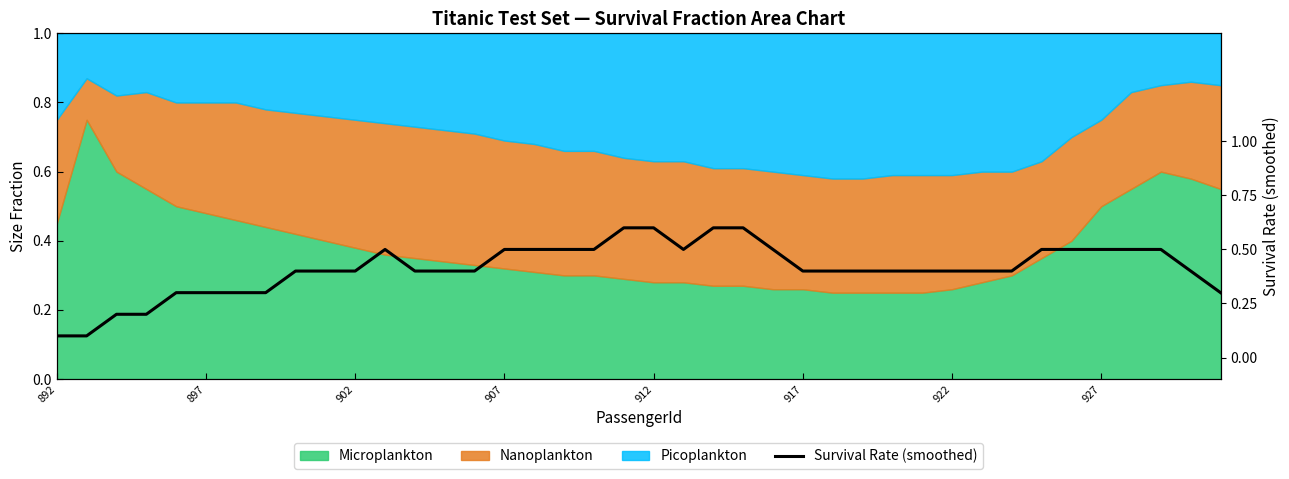

What is the average value?

0.4